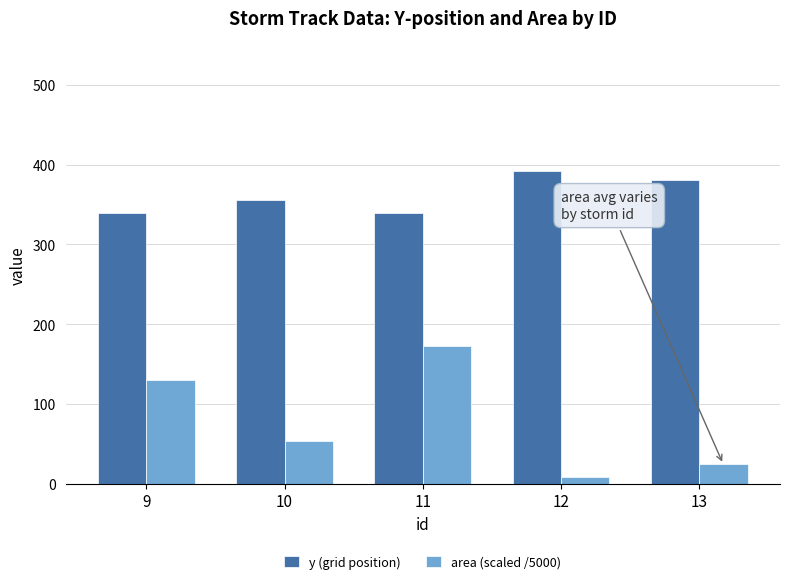

Which category has the highest value in the area (scaled /5000) series?

11